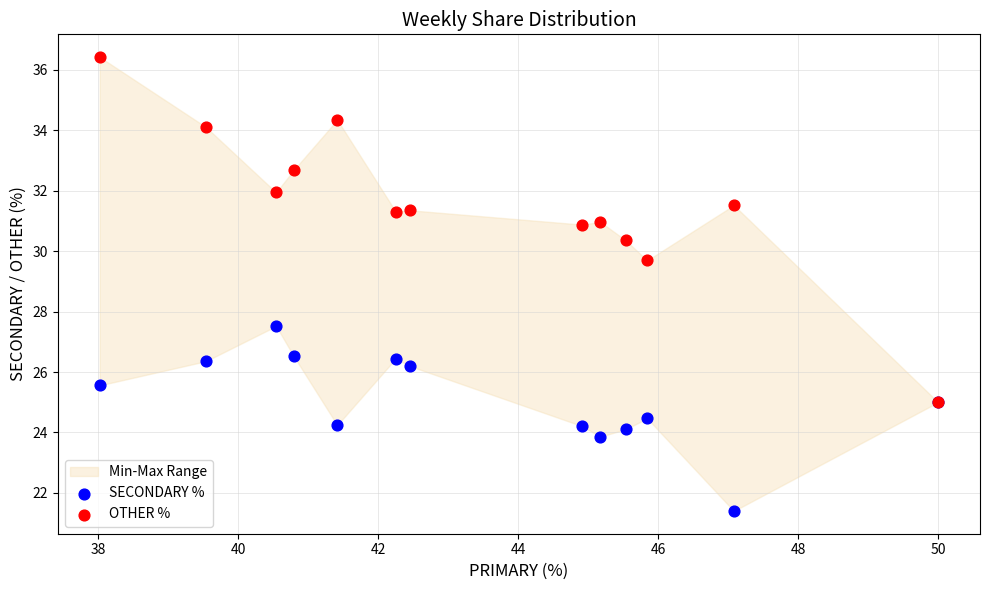

Across all series, what Y value is closest to 28?

27.5